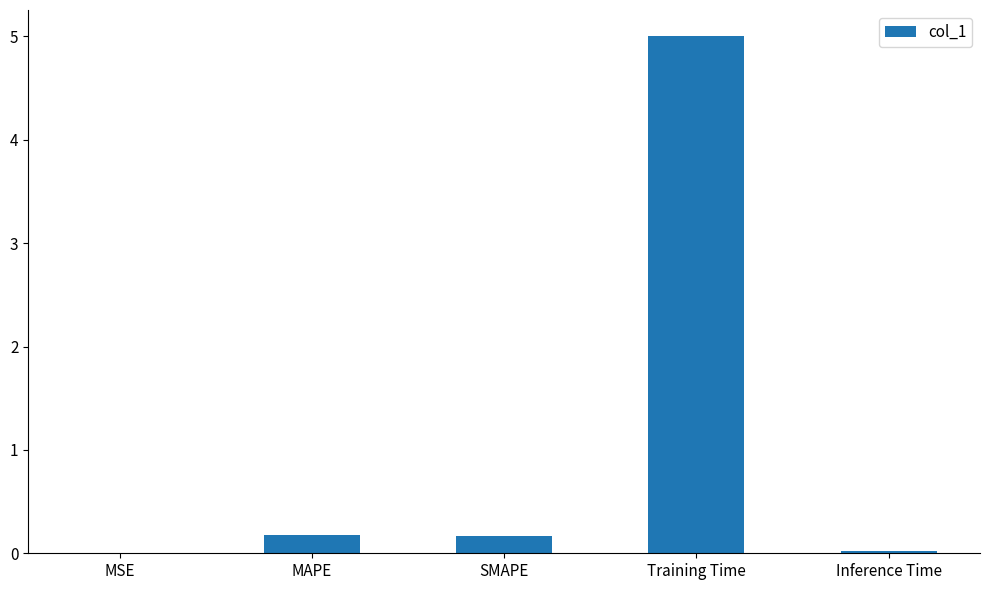

The chart shows a value of 7.0 at Training Time. True or false?

False